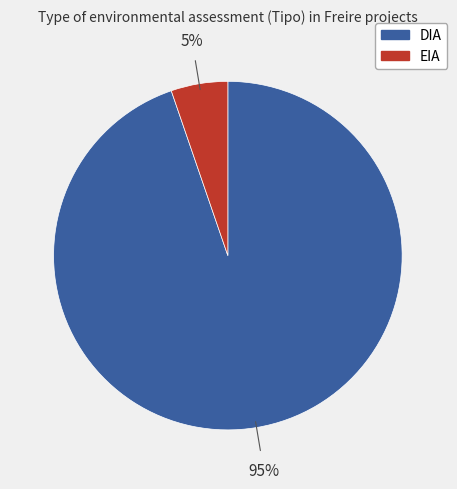

How many segments does this pie chart have?

2